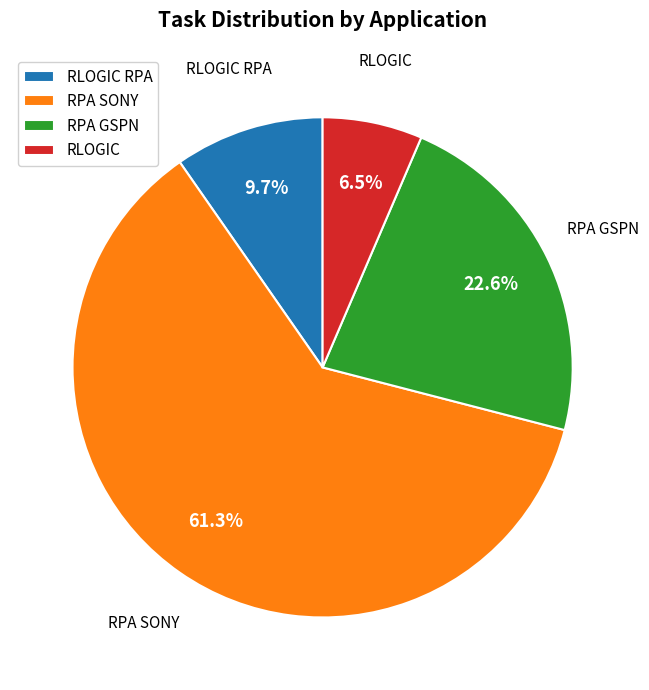

Do RLOGIC and RPA SONY together represent more than half of the pie?

Yes